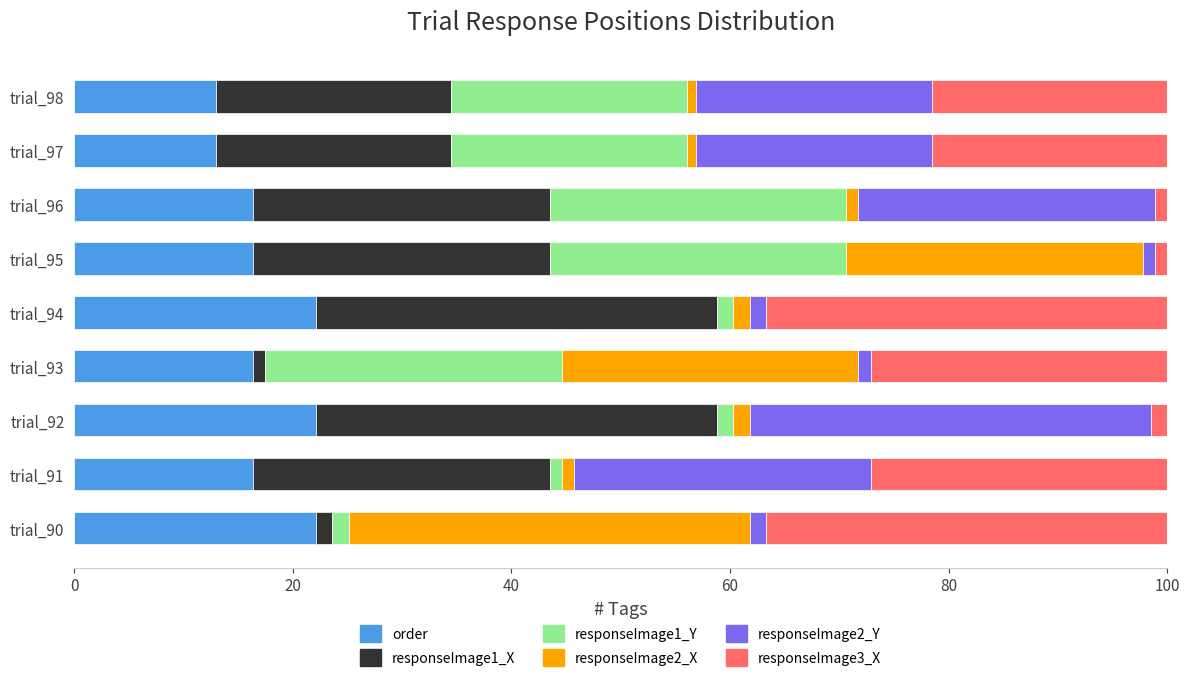

The value of order at trial_98 is 8.5. True or false?

False